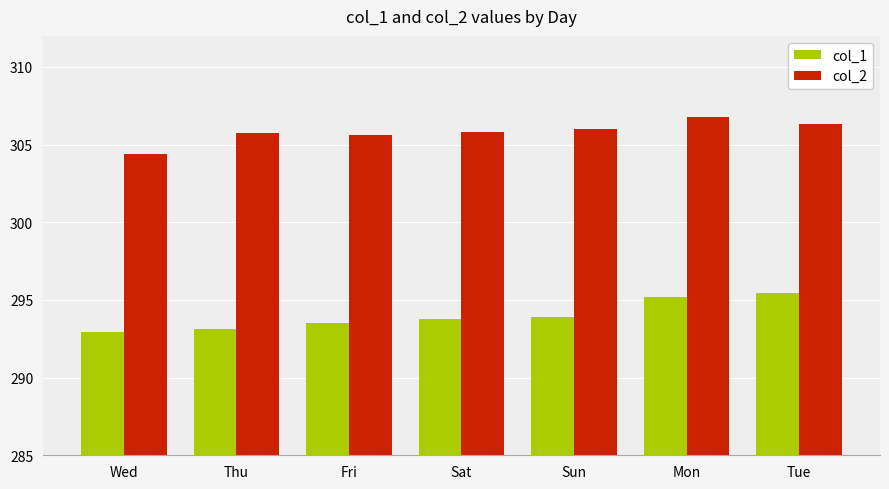

What is the label of the 7th bar from the left?

Tue